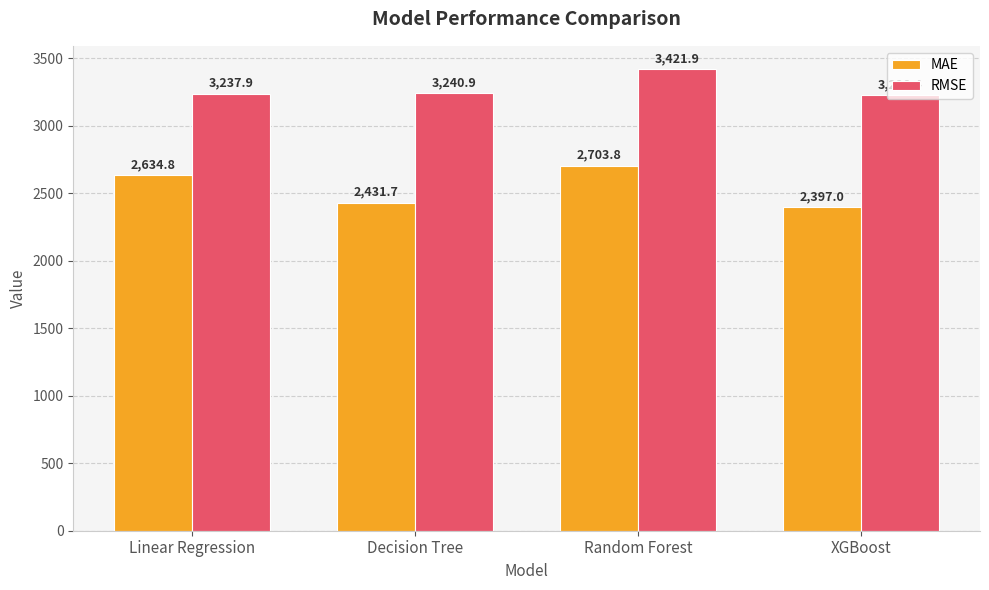

Reading right to left, list all the values displayed in this chart.

MAE: 2397.0	2703.8	2431.7	2634.8
RMSE: 3228.4	3421.9	3240.9	3237.9